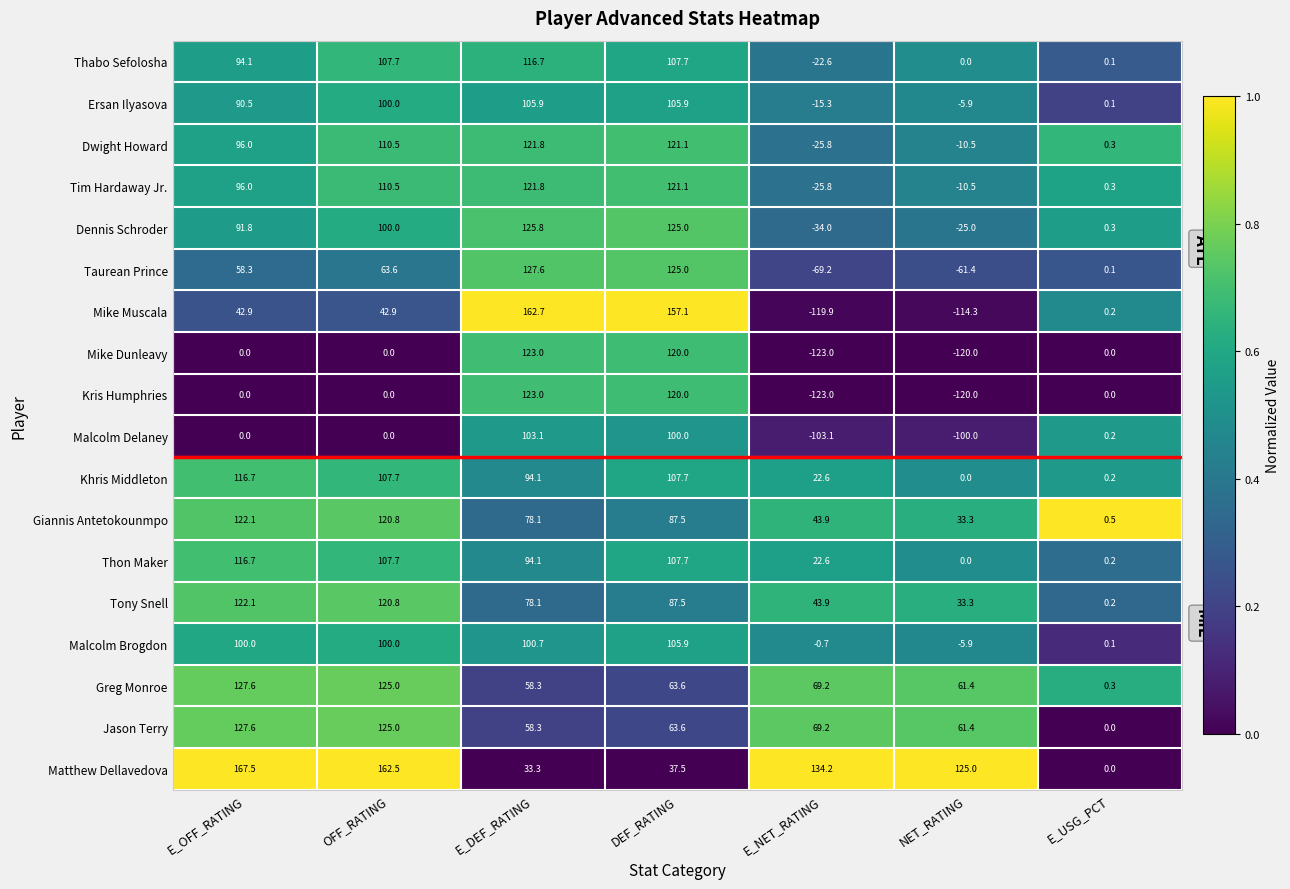

What is the average value of the Thabo Sefolosha series?

57.7